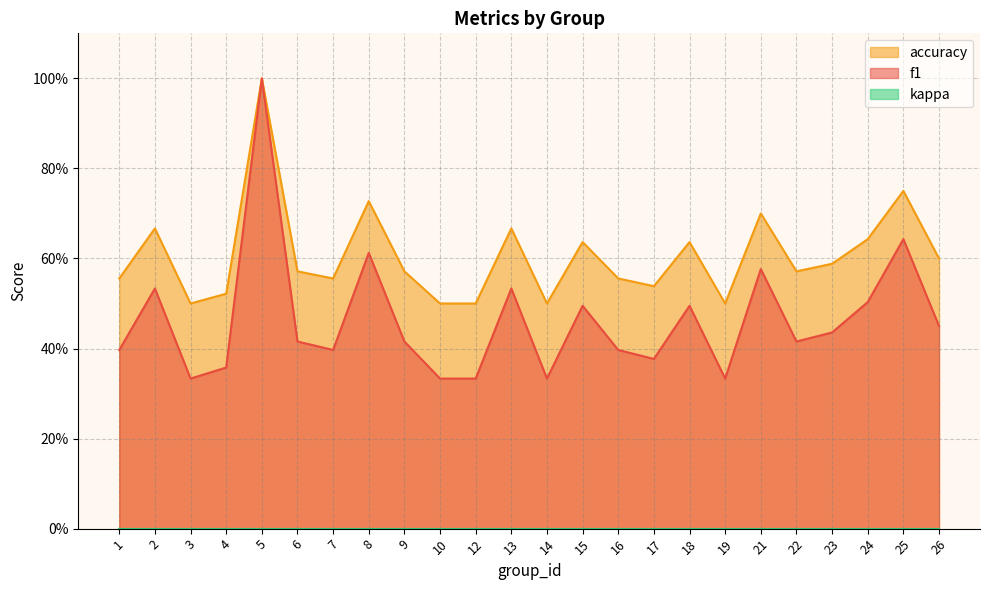

Does the chart display data point markers on the line(s)?

No